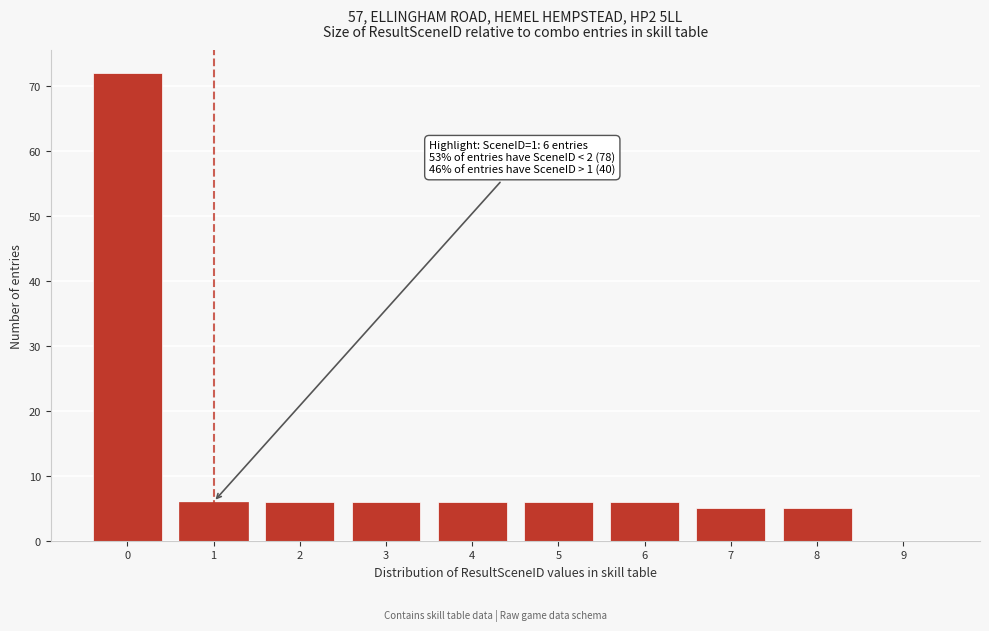

Reading left to right, what are all the values shown in this chart?

0=72	1=6	2=6	3=6	4=6	5=6	6=6	7=5	8=5	9=0